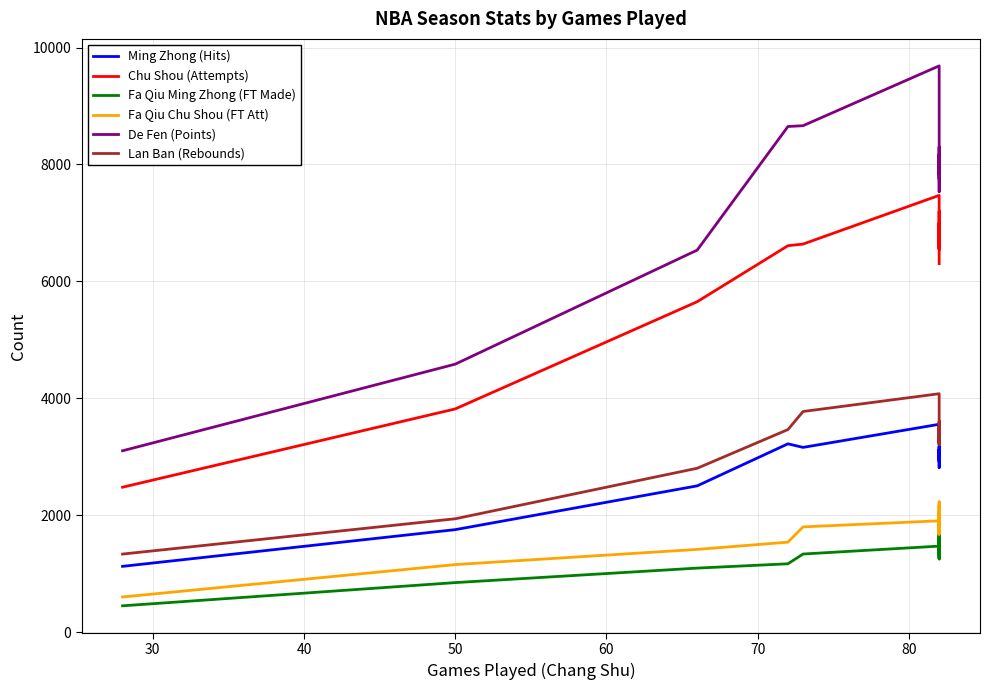

True or false: De Fen (Points) and Chu Shou (Attempts) cross at least once.

False